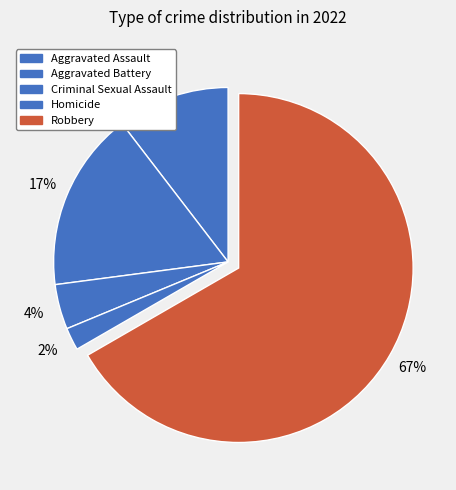

What percentage is NOT represented by Aggravated Battery?

83.3%